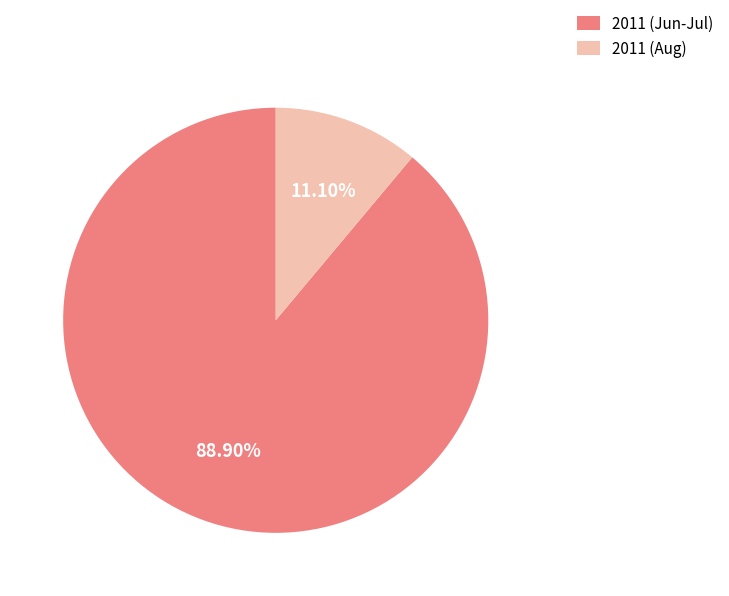

To the nearest percent, what is the difference between the largest and smallest slice percentages?

78%